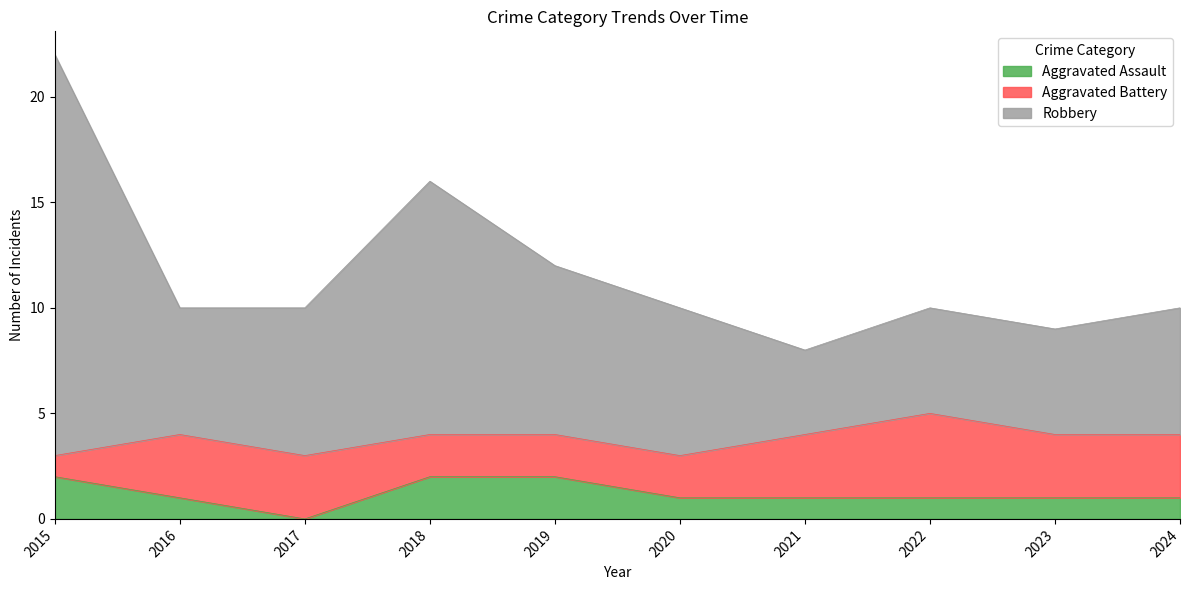

At which category does the chart reach its peak across all series?

2015